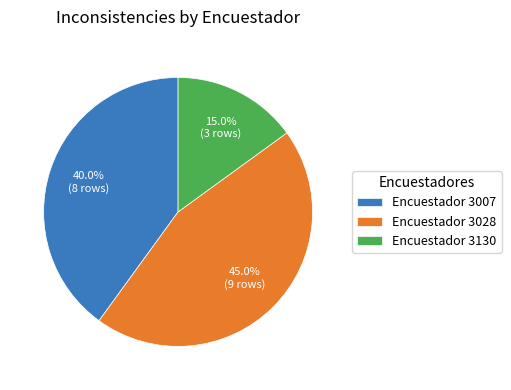

Which category has the smallest portion of the pie?

Encuestador 3130